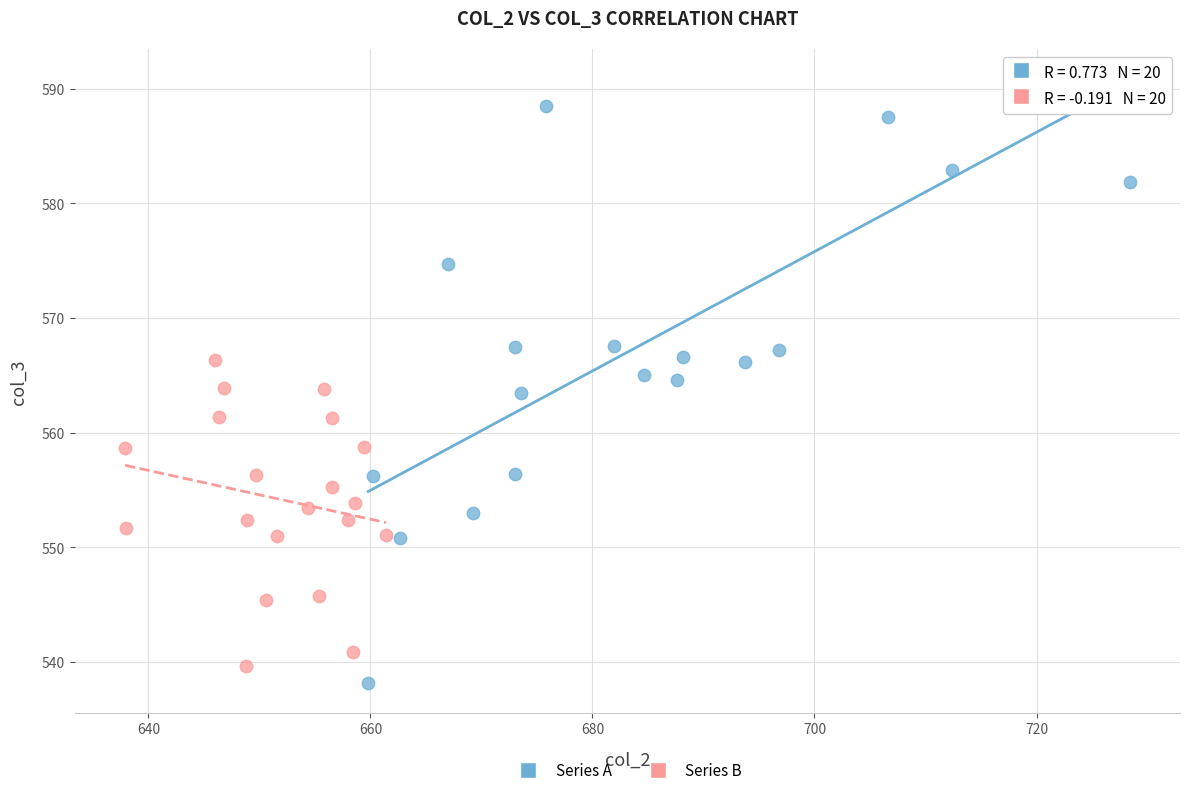

Which series reaches the maximum Y coordinate?

Series A